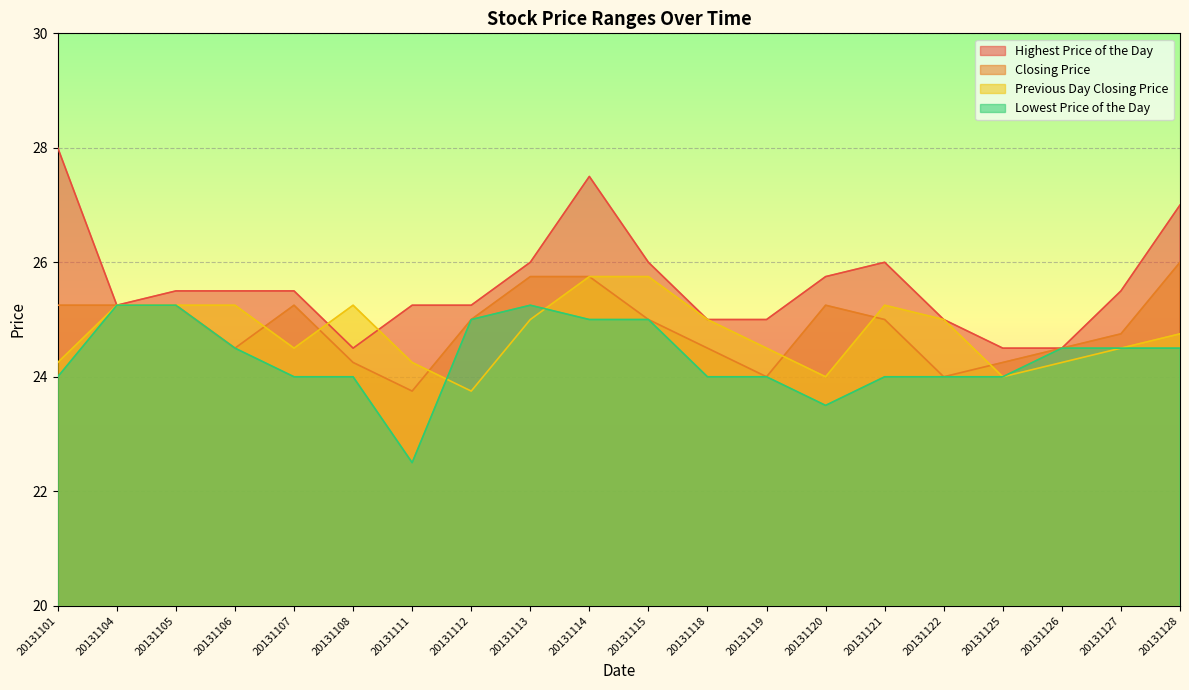

What is the difference between the Highest Price of the Day values at 20131125 and 20131107?

1.0